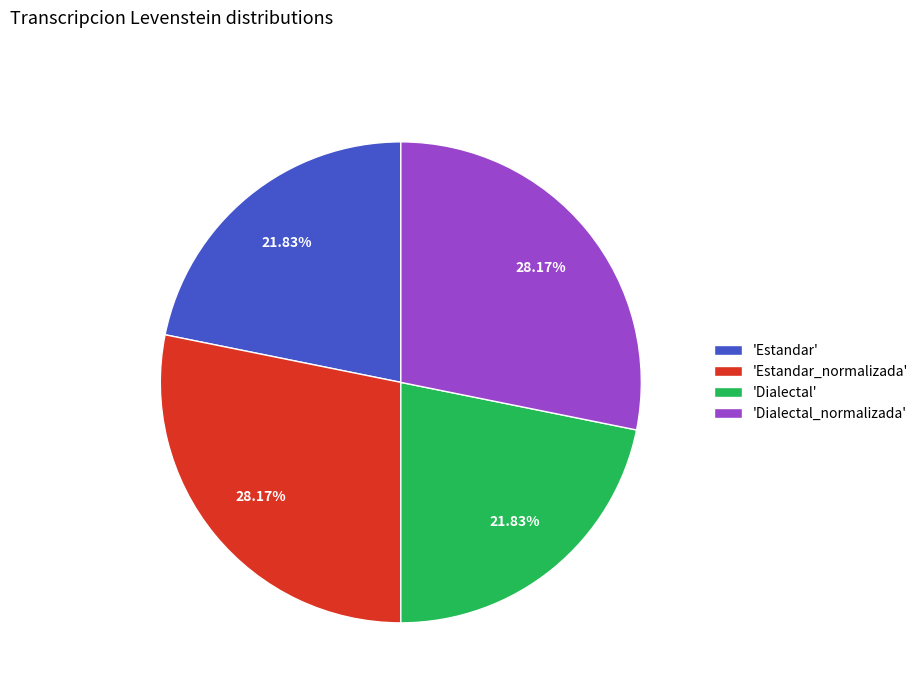

Does 'Estandar' account for over 50% of the chart?

No